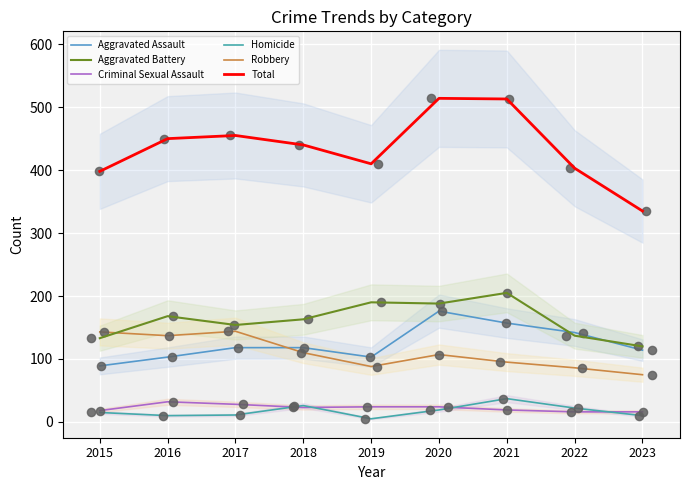

What are all the series names shown in the legend?

Aggravated Assault, Aggravated Battery, Criminal Sexual Assault, Homicide, Robbery, Total